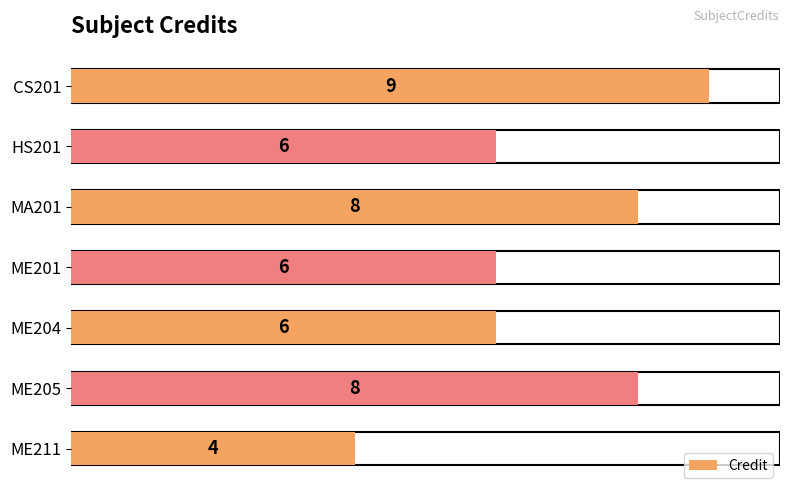

True or false: the data shows 12 at MA201.

False